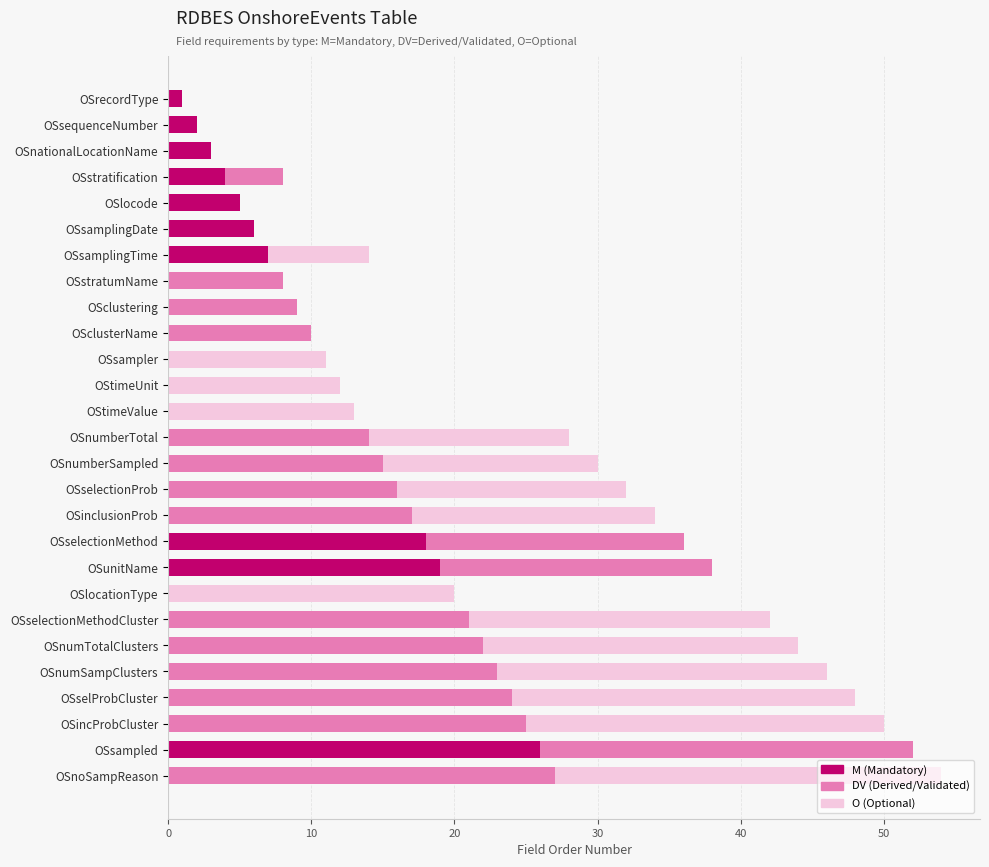

Is it true that M (Mandatory) equals 17 at OSsampled?

False